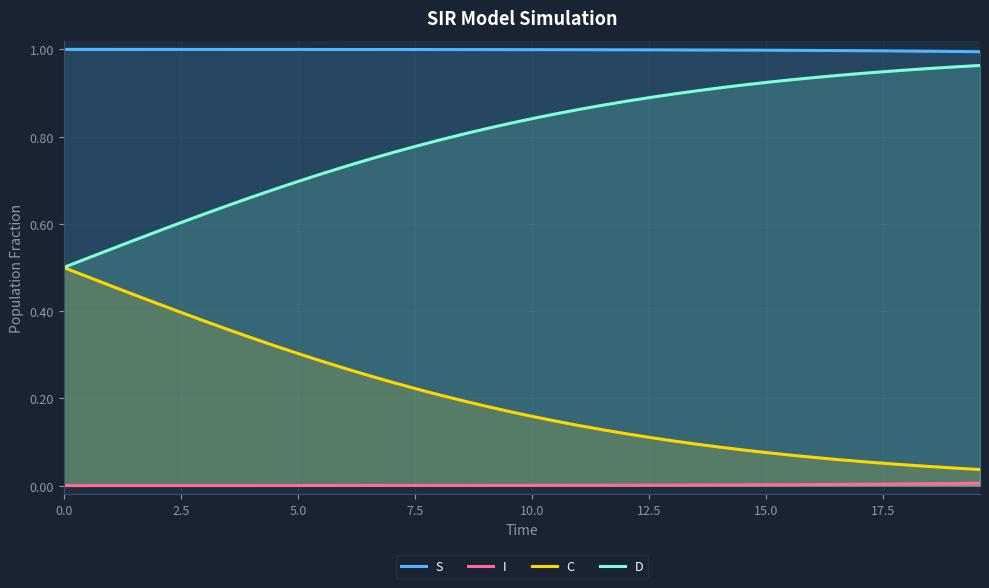

True or false: D and I cross at least once.

False